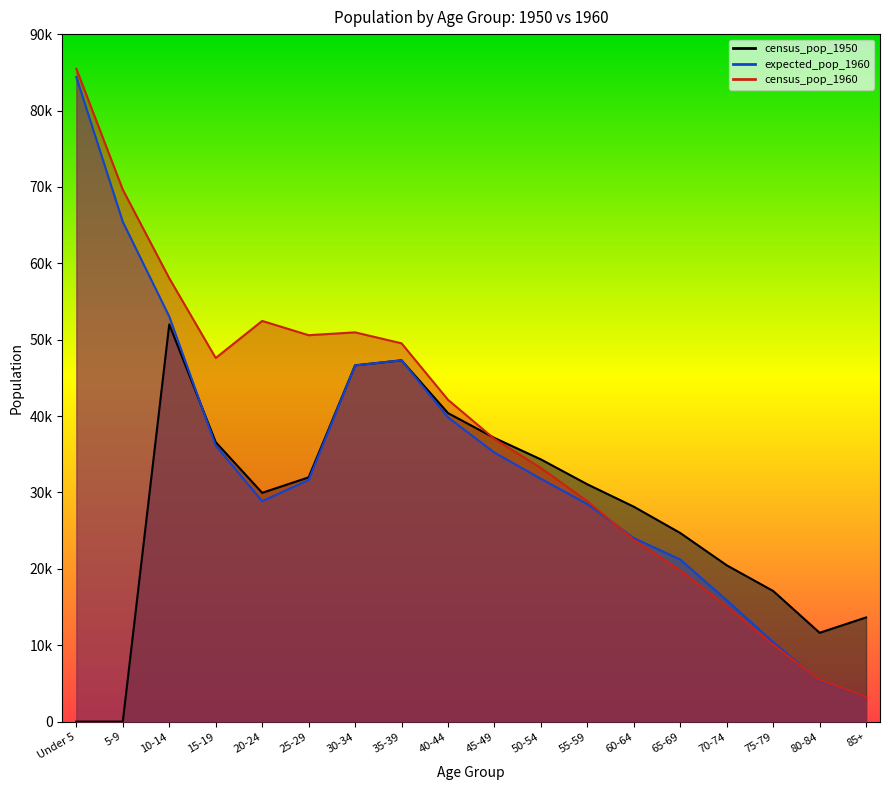

At which label is census_pop_1950 closest to 26003?

65-69